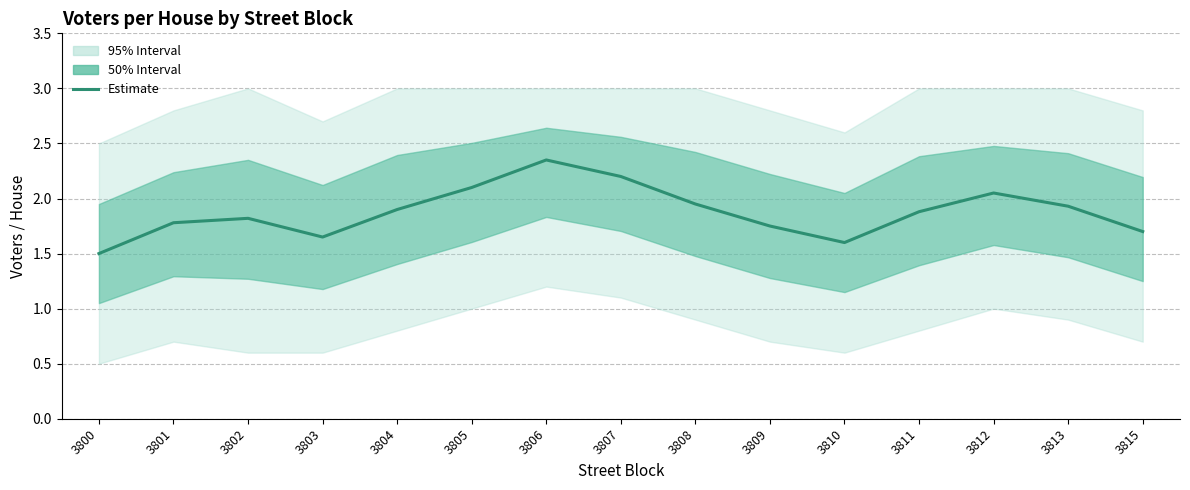

What is the sum of the values at 3811 and 3802?

3.7